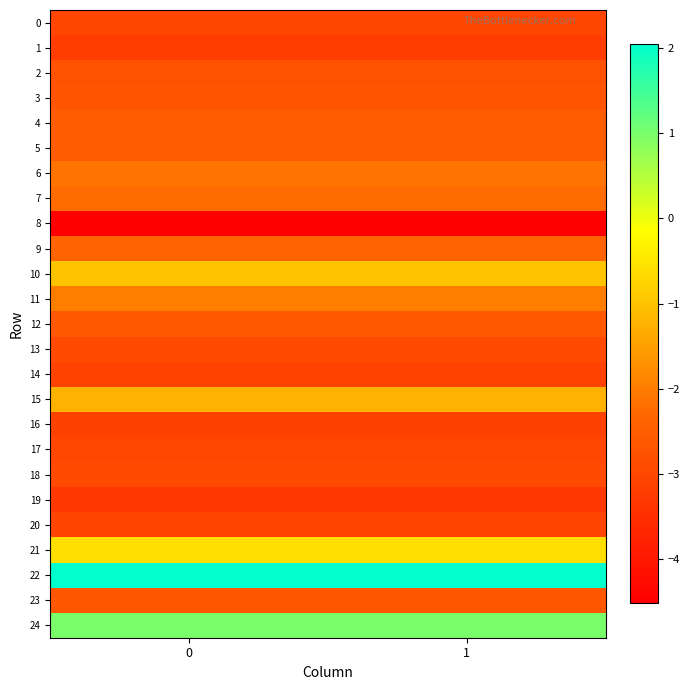

What is the difference between the highest and lowest values at 1?

6.6